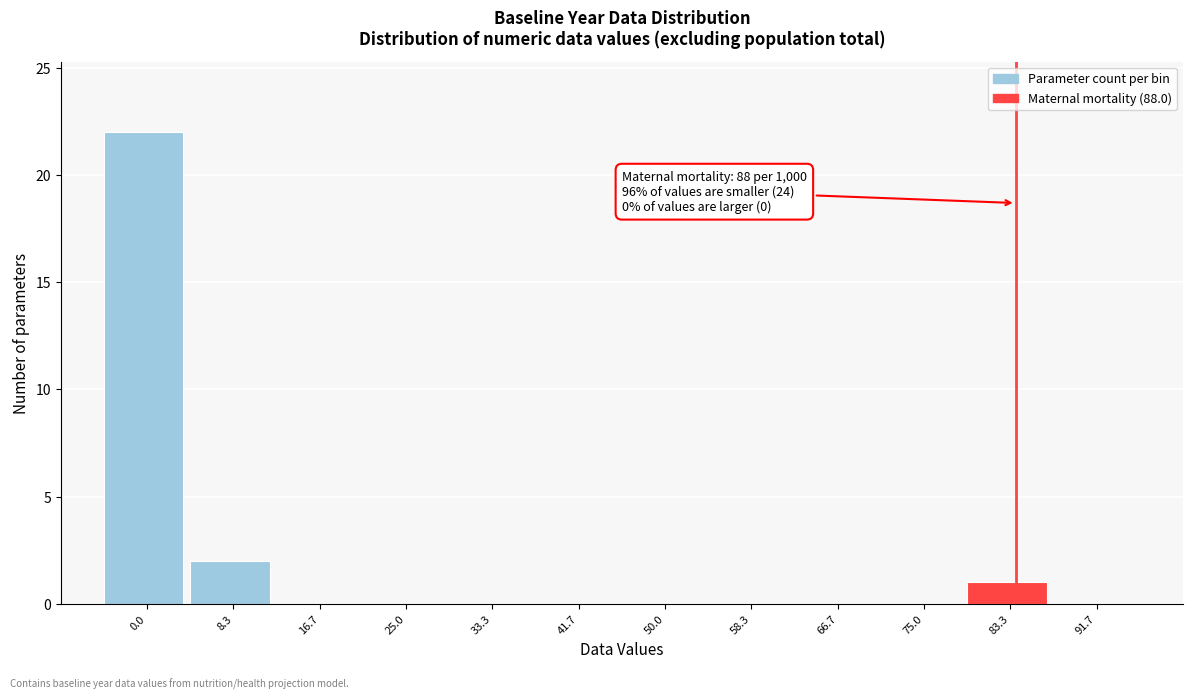

Reading left to right, what are all the values shown in this chart?

0.0=22	8.3=2	16.7=0	25.0=0	33.3=0	41.7=0	50.0=0	58.3=0	66.7=0	75.0=0	83.3=1	91.7=0